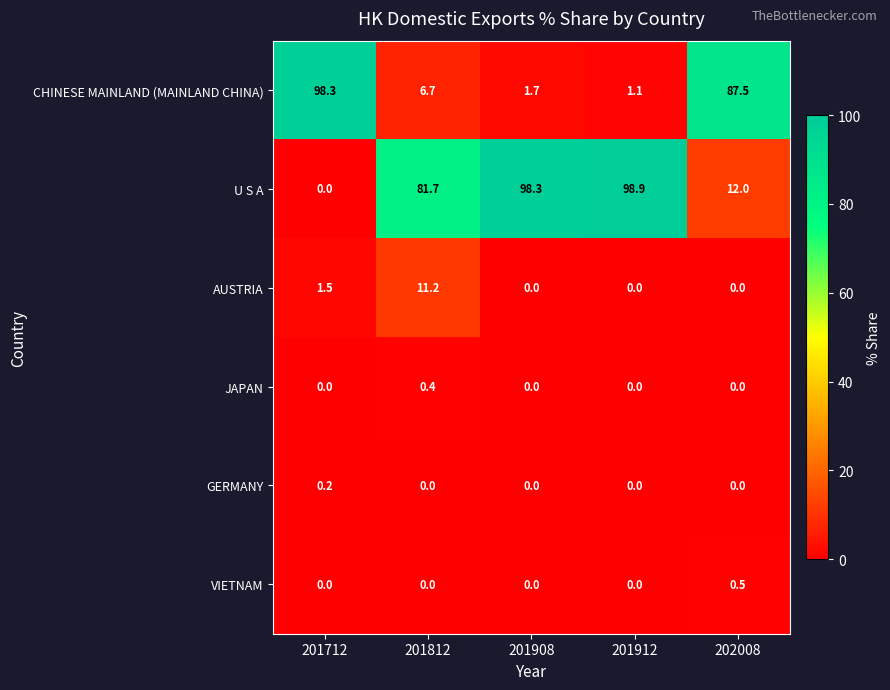

Reading left to right, transcribe all the data shown in this chart.

CHINESE MAINLAND (MAINLAND CHINA): 98.3	6.7	1.7	1.1	87.5
U S A: 0.0	81.7	98.3	98.9	12.0
AUSTRIA: 1.5	11.2	0.0	0.0	0.0
JAPAN: 0.0	0.4	0.0	0.0	0.0
GERMANY: 0.2	0.0	0.0	0.0	0.0
VIETNAM: 0.0	0.0	0.0	0.0	0.5